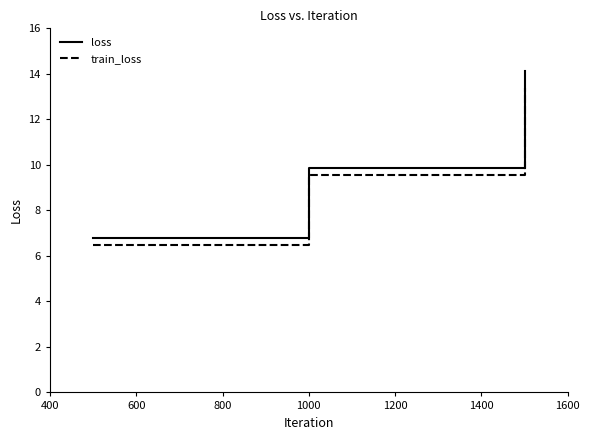

What is the difference between the second highest and minimum values in the loss series?

3.1